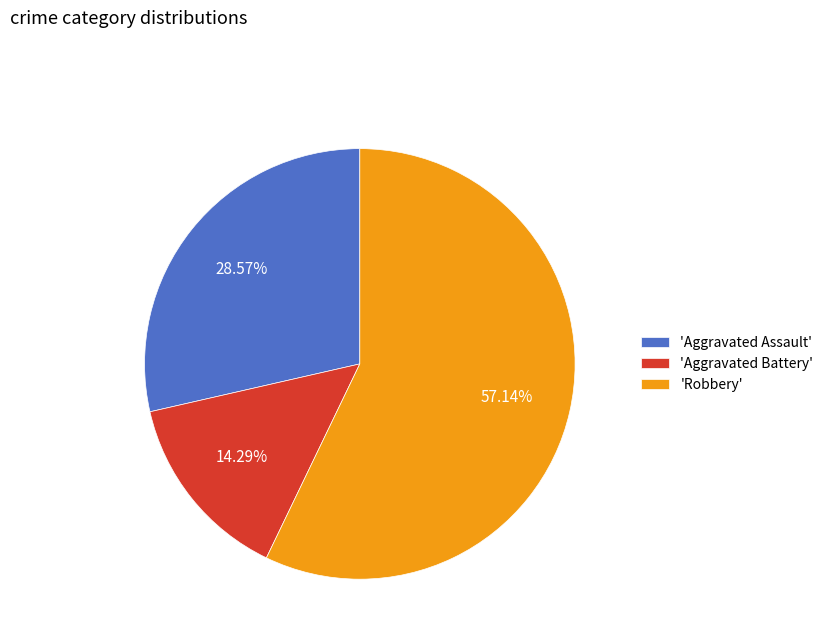

Which category has the biggest portion of the pie?

'Robbery'